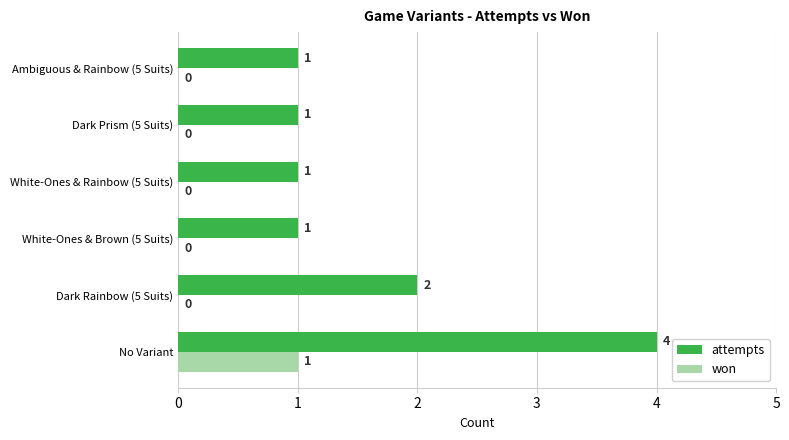

What is the sum of the attempts values at Dark Rainbow (5 Suits) and White-Ones & Brown (5 Suits)?

3